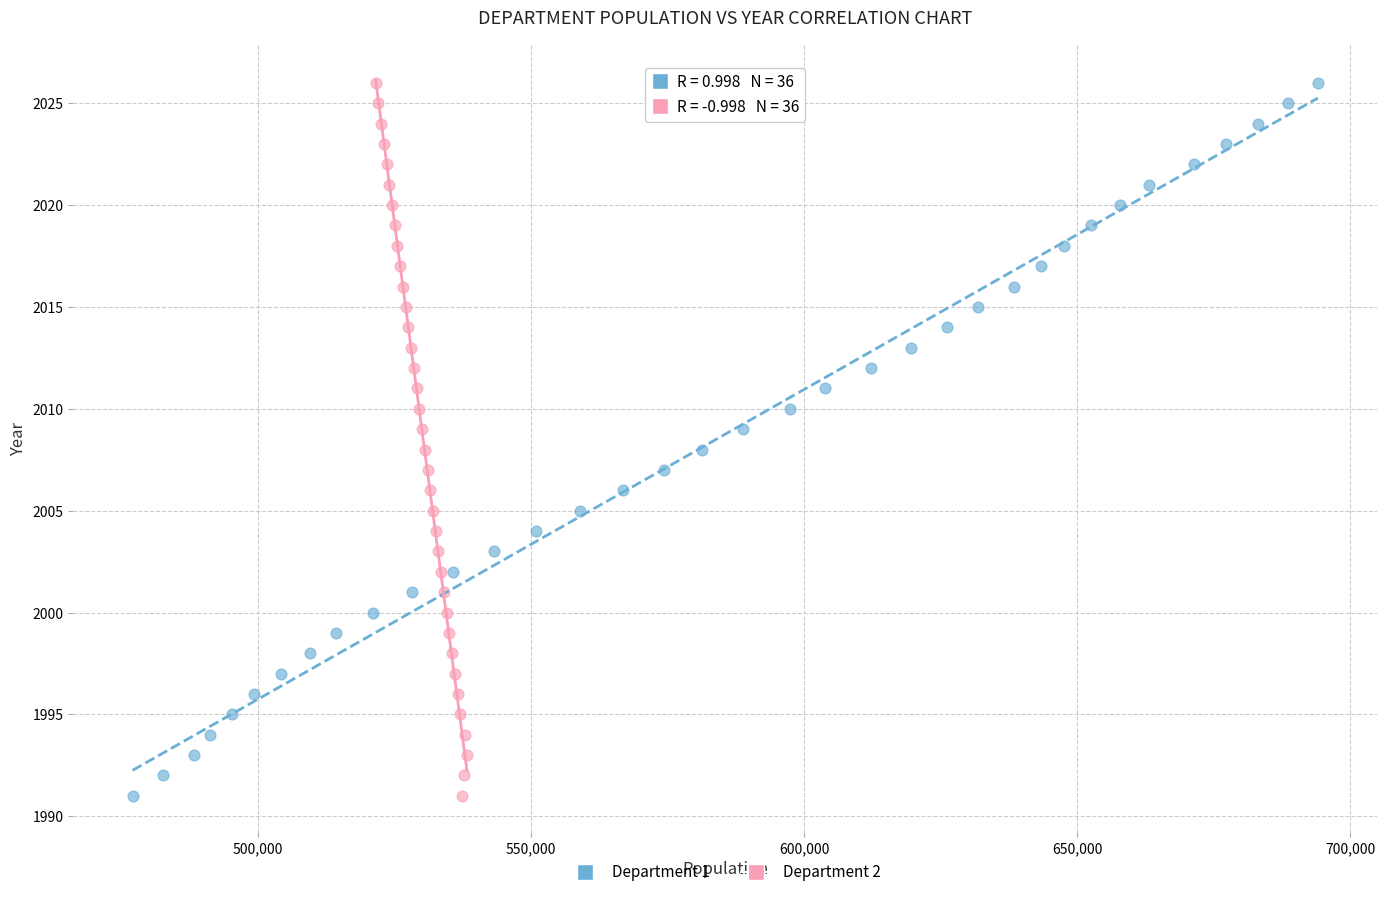

What are all the series names shown in the legend?

Department 1, Department 2